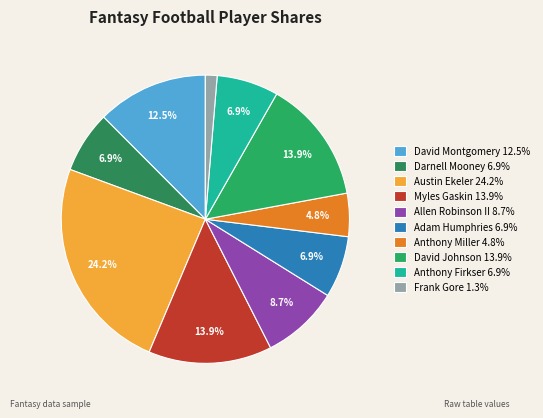

To the nearest percent, what percentage of the pie is Allen Robinson II?

9%